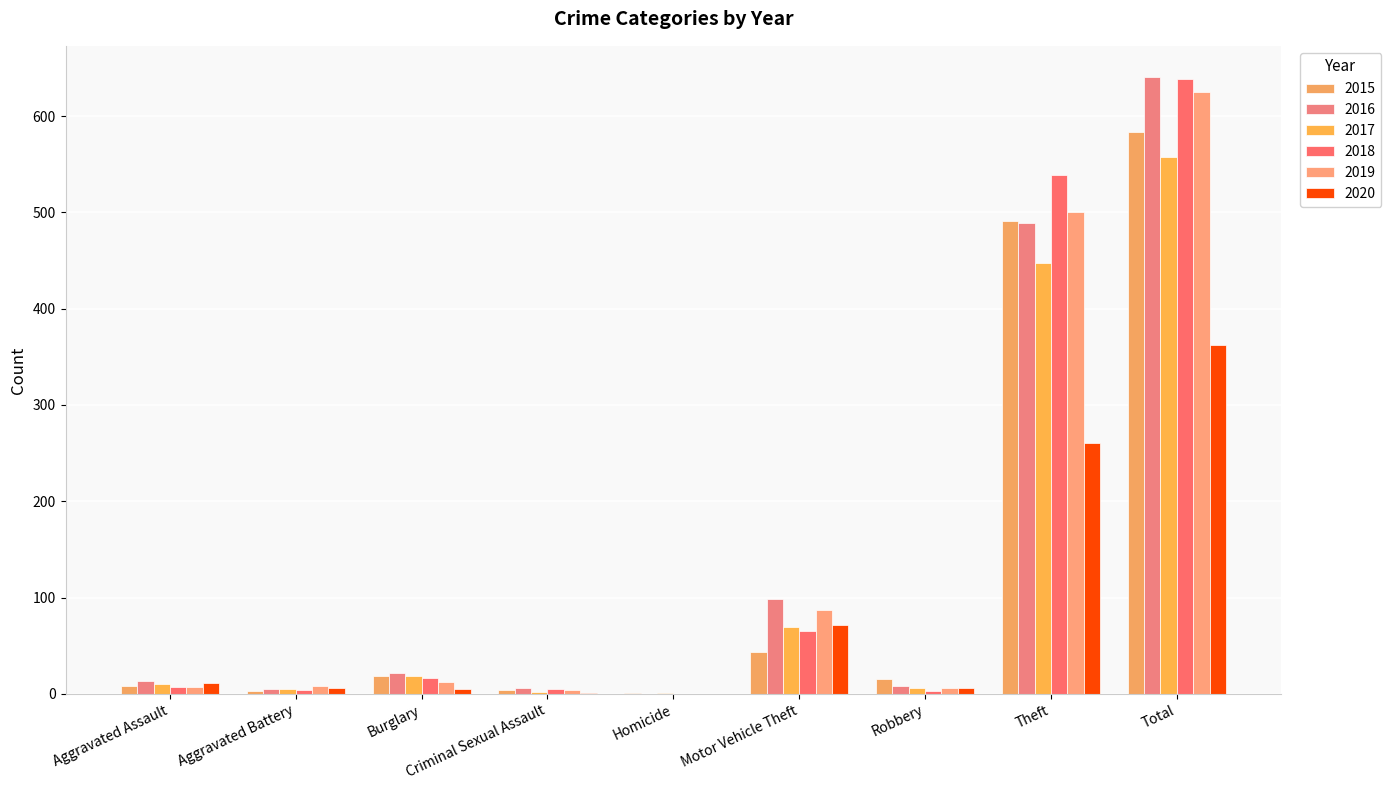

What is the highest value of the 2019 series?

625